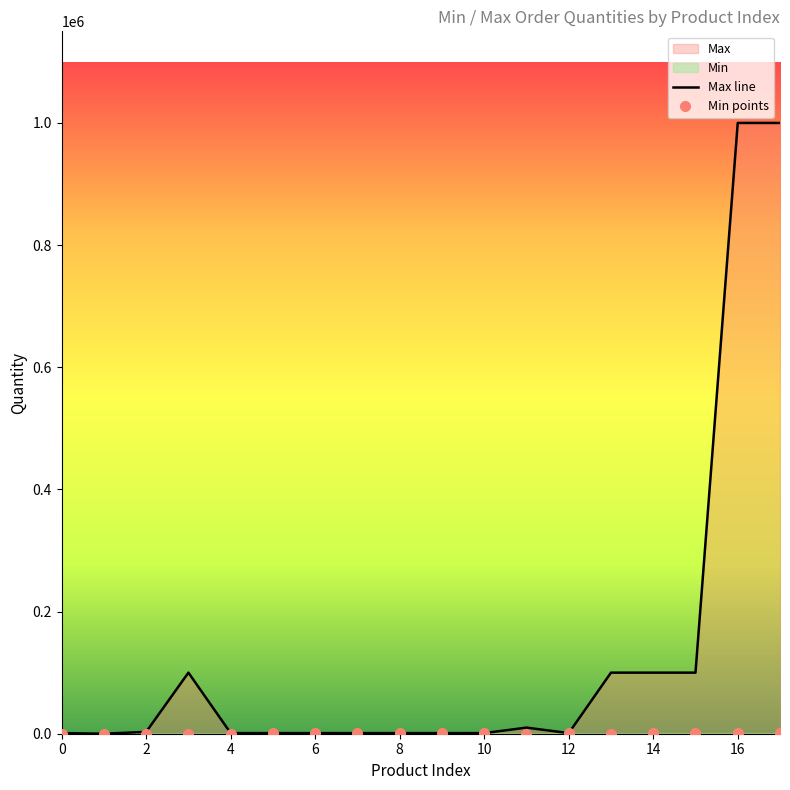

At which category does Min points reach its first local valley?

11